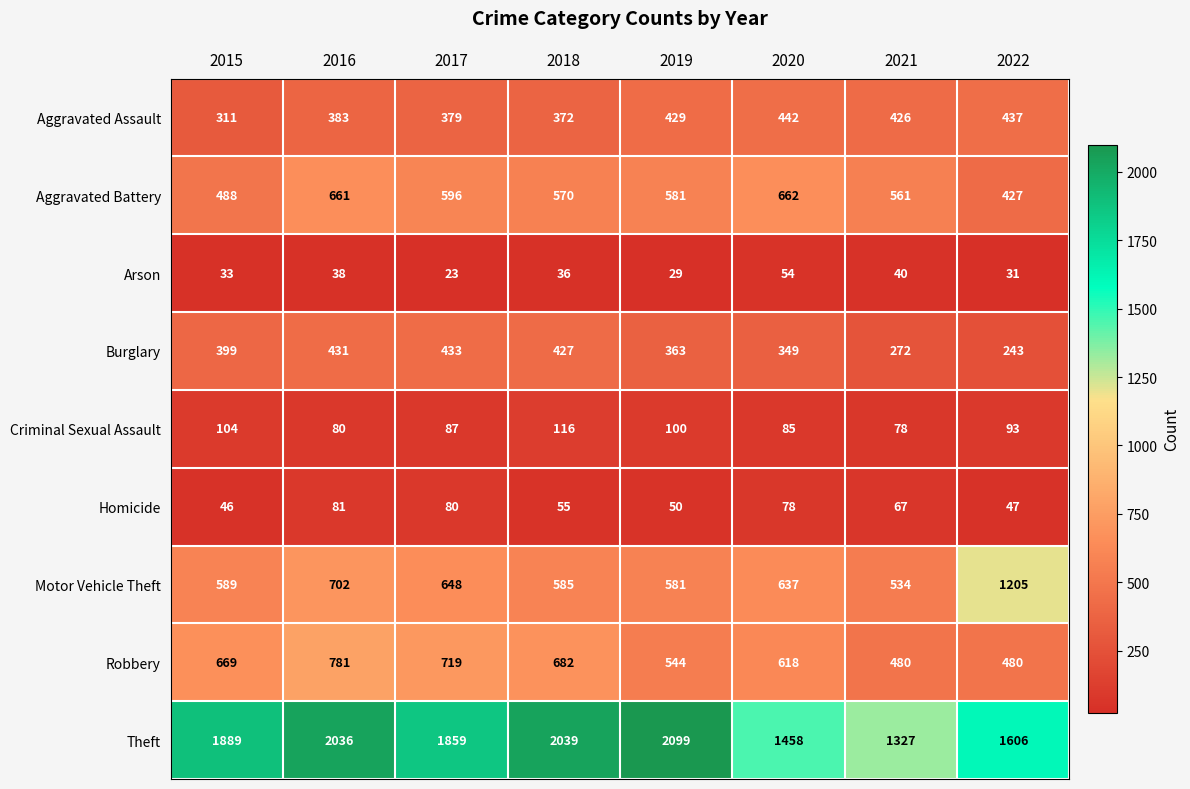

What value does the Theft series have at 2017, to the nearest 10?

1860